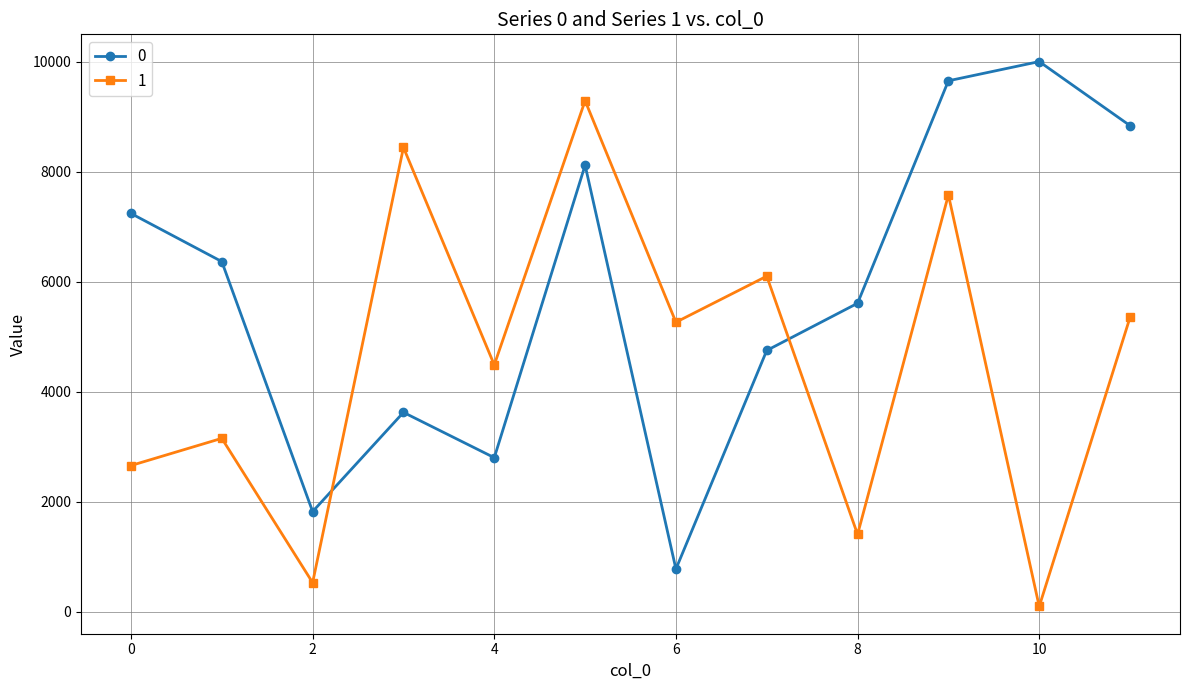

How many lines are shown in the chart?

2